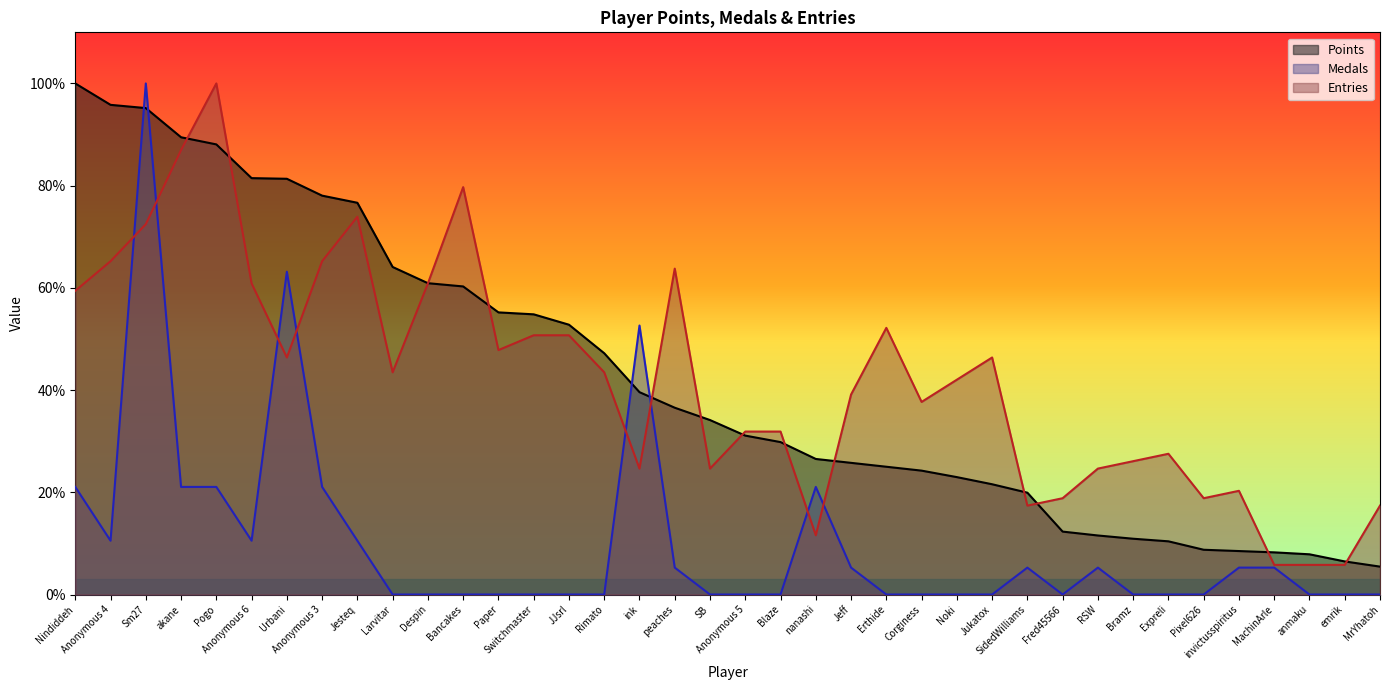

At which label does Entries first exceed 43?

Nindiddeh